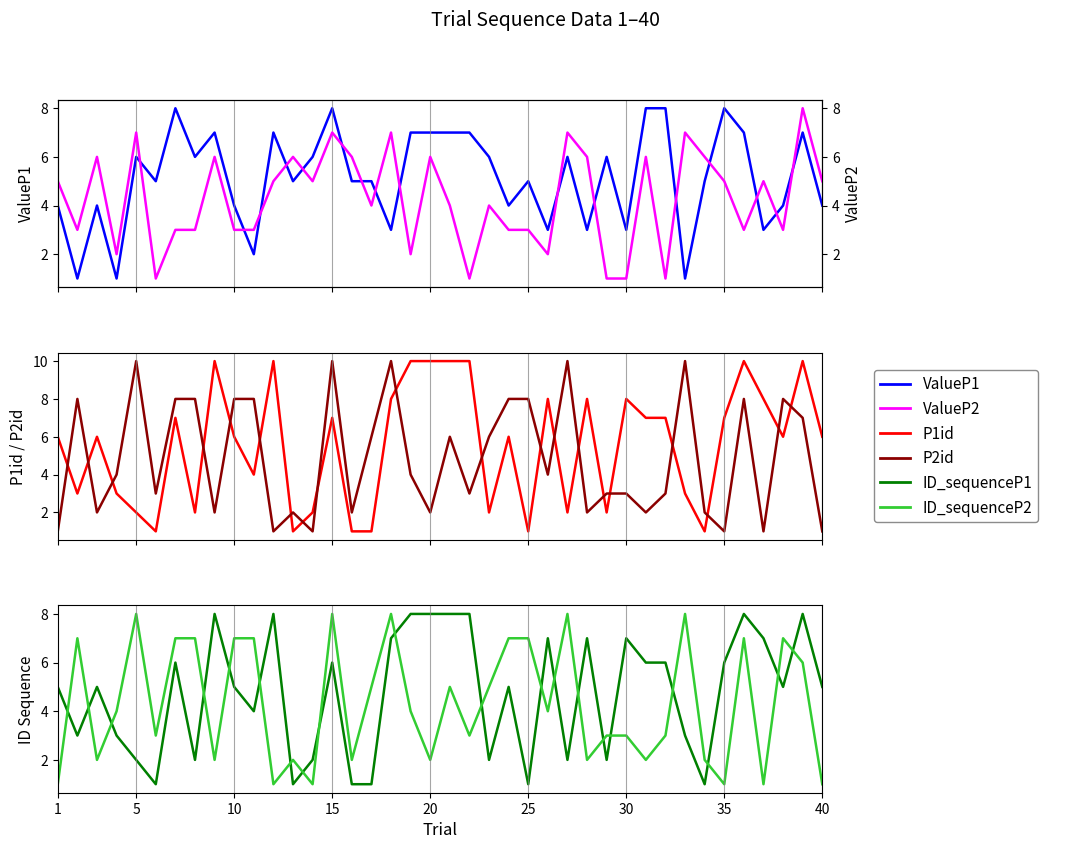

Which series has the largest total across all categories?

P1id